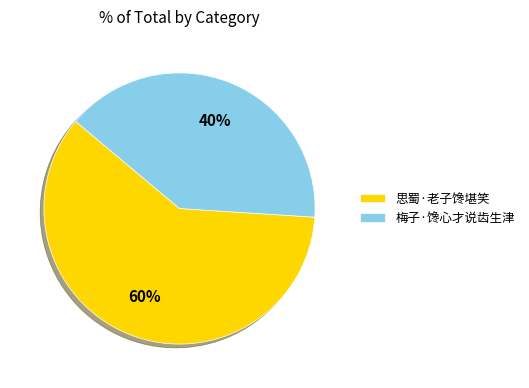

What percentage is the 梅子·馋心才说齿生津 slice, to the nearest percent?

40%